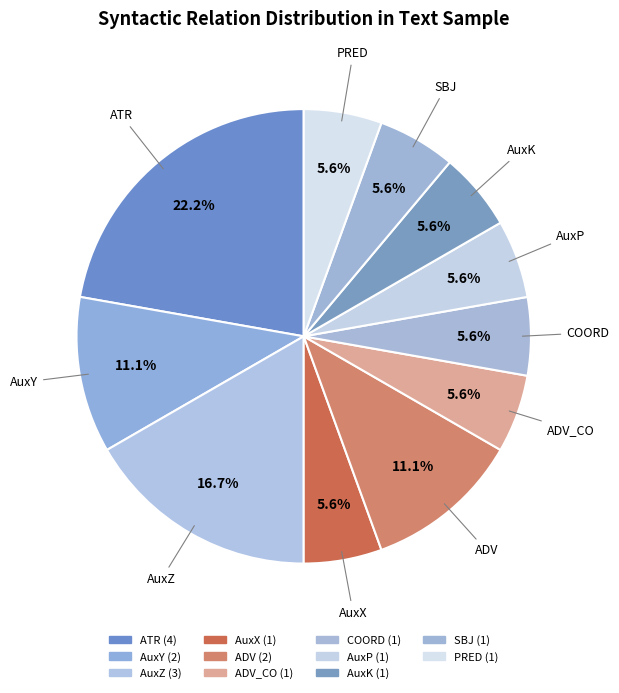

To the nearest percent, what percentage of the pie is AuxX?

6%